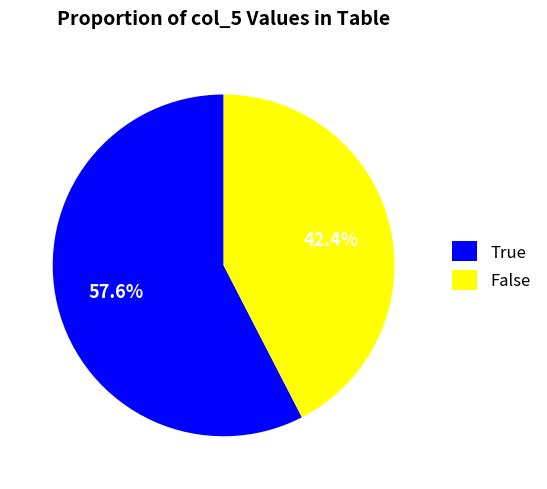

Which slice is the largest?

True